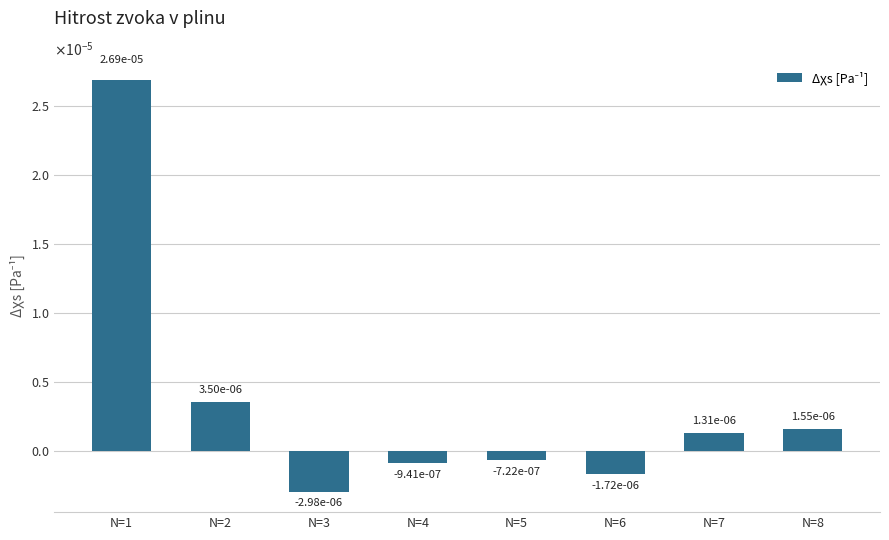

Are the bars horizontal?

No